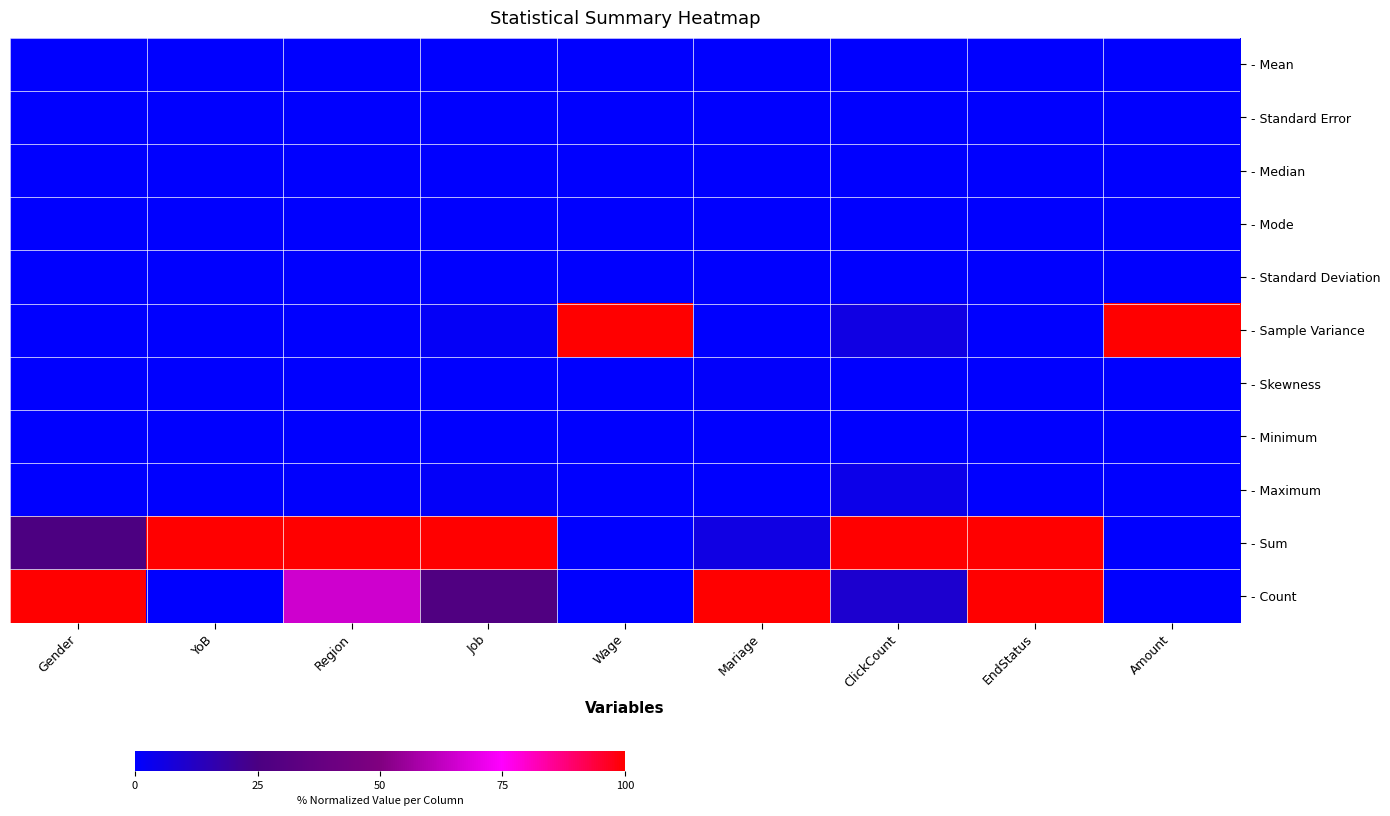

Reading left to right, transcribe all the data shown in this chart.

- Mean: Gender=0.0	YoB=0.0	Region=0.0	Job=0.0	Wage=0.0	Mariage=0.0	ClickCount=0.0	EndStatus=0.0	Amount=0.0
- Standard Error: Gender=0.0	YoB=0.0	Region=0.0	Job=0.0	Wage=0.0	Mariage=0.0	ClickCount=0.0	EndStatus=0.0	Amount=0.0
- Median: Gender=0.0	YoB=0.0	Region=0.0	Job=0.0	Wage=0.0	Mariage=0.0	ClickCount=0.0	EndStatus=0.0	Amount=0.0
- Mode: Gender=0.0	YoB=0.0	Region=0.0	Job=0.0	Wage=0.0	Mariage=0.0	ClickCount=0.0	EndStatus=0.0	Amount=0.0
- Standard Deviation: Gender=0.0	YoB=0.0	Region=0.0	Job=0.0	Wage=0.0	Mariage=0.0	ClickCount=0.0	EndStatus=0.0	Amount=0.0
- Sample Variance: Gender=0.0	YoB=0.0	Region=0.0	Job=0.0	Wage=1.0	Mariage=0.0	ClickCount=0.1	EndStatus=0.0	Amount=1.0
- Skewness: Gender=0.0	YoB=0.0	Region=0.0	Job=0.0	Wage=0.0	Mariage=0.0	ClickCount=0.0	EndStatus=0.0	Amount=0.0
- Minimum: Gender=0.0	YoB=0.0	Region=0.0	Job=0.0	Wage=0.0	Mariage=0.0	ClickCount=0.0	EndStatus=0.0	Amount=0.0
- Maximum: Gender=0.0	YoB=0.0	Region=0.0	Job=0.0	Wage=0.0	Mariage=0.0	ClickCount=0.0	EndStatus=0.0	Amount=0.0
- Sum: Gender=0.3	YoB=1.0	Region=1.0	Job=1.0	Wage=0.0	Mariage=0.1	ClickCount=1.0	EndStatus=1.0	Amount=0.0
- Count: Gender=1.0	YoB=0.0	Region=0.7	Job=0.3	Wage=0.0	Mariage=1.0	ClickCount=0.1	EndStatus=1.0	Amount=0.0